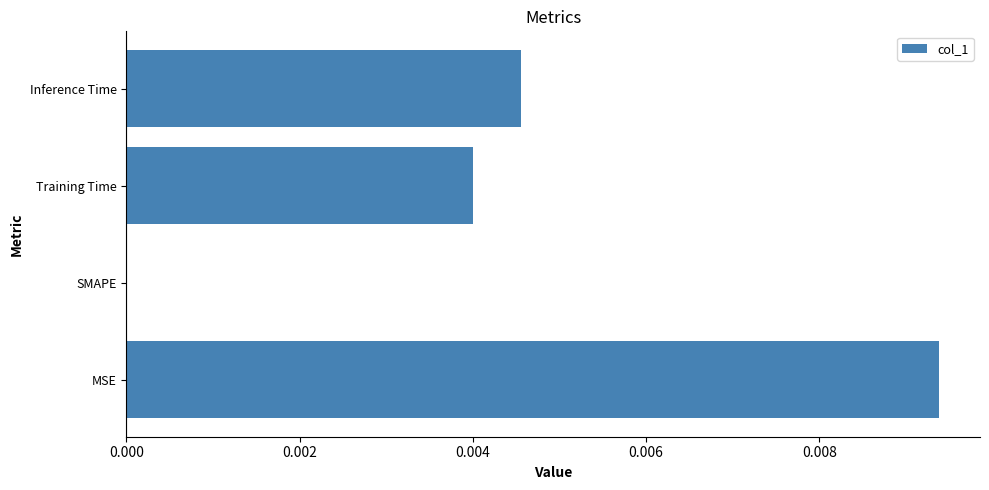

The chart shows a value of 0.0 at Inference Time. True or false?

True